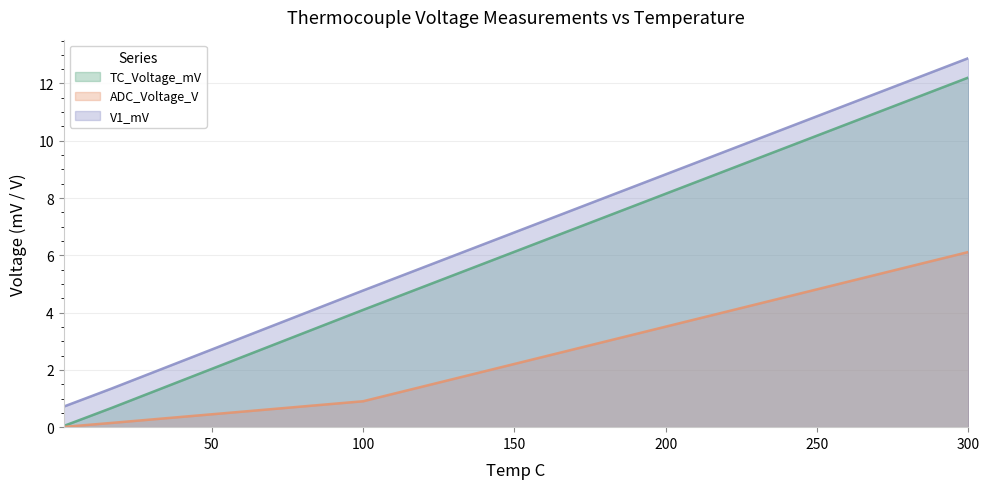

Between 17 and 300, which series saw the biggest shift?

TC_Voltage_mV